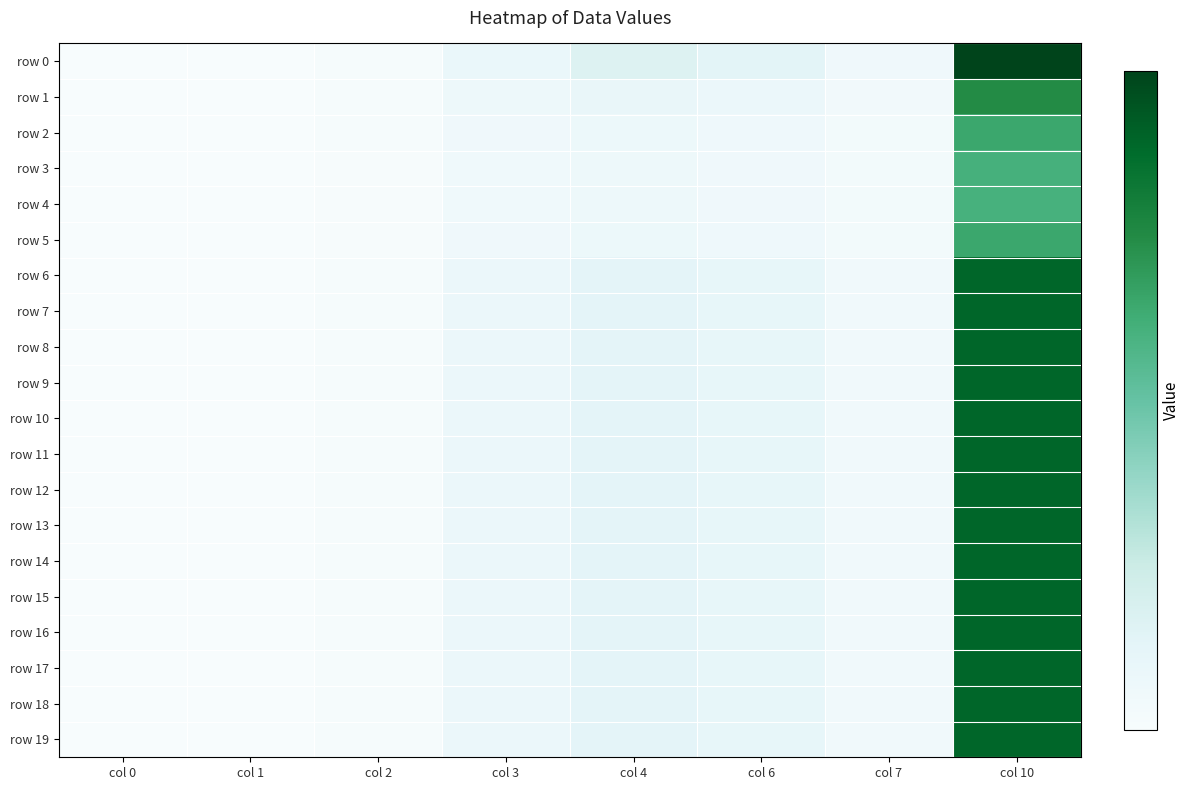

At col 7, list the series in order from largest to smallest.

row 0, row 6, row 7, row 8, row 9, row 10, row 11, row 12, row 13, row 14, row 15, row 16, row 17, row 18, row 19, row 1, row 2, row 5, row 3, row 4